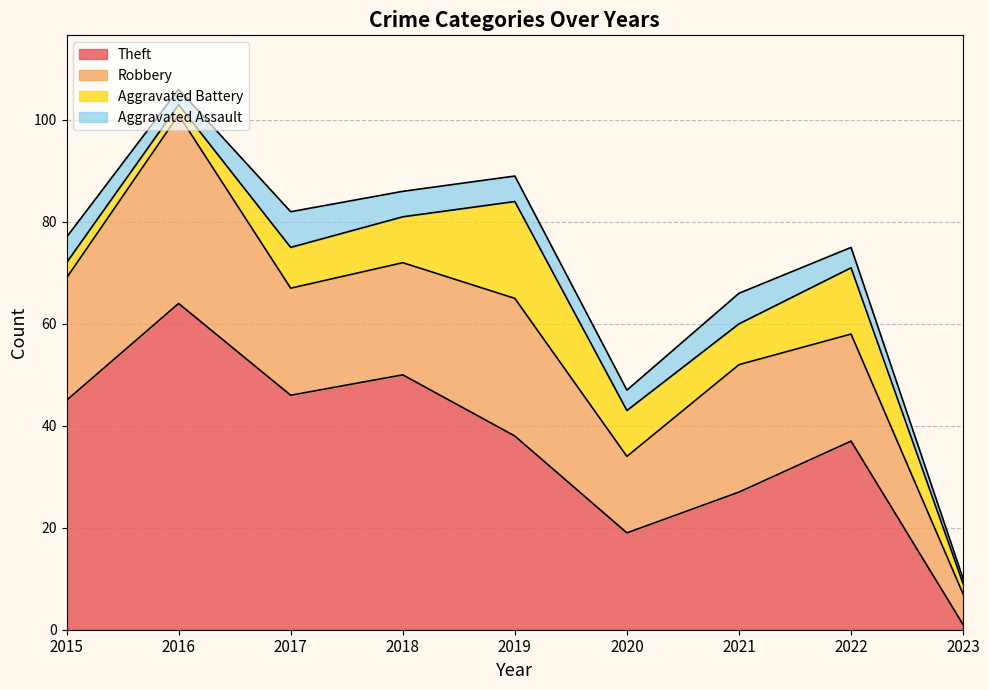

Reading left to right, transcribe all the data shown in this chart.

Theft: 2015=45	2016=64	2017=46	2018=50	2019=38	2020=19	2021=27	2022=37	2023=1
Robbery: 2015=24	2016=37	2017=21	2018=22	2019=27	2020=15	2021=25	2022=21	2023=6
Aggravated Battery: 2015=3	2016=2	2017=8	2018=9	2019=19	2020=9	2021=8	2022=13	2023=2
Aggravated Assault: 2015=5	2016=3	2017=7	2018=5	2019=5	2020=4	2021=6	2022=4	2023=1